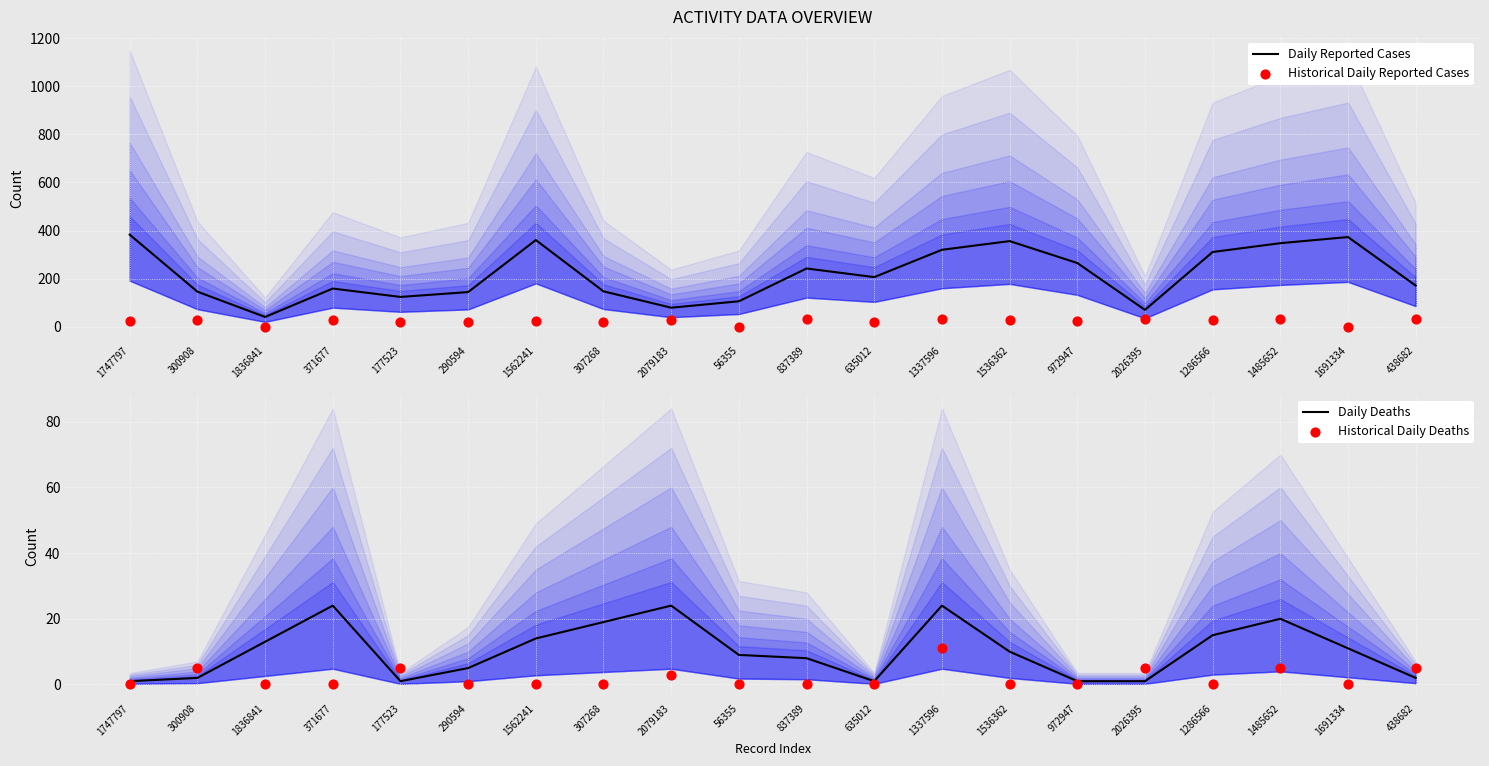

Which series reaches the maximum Y coordinate?

Daily Reported Cases